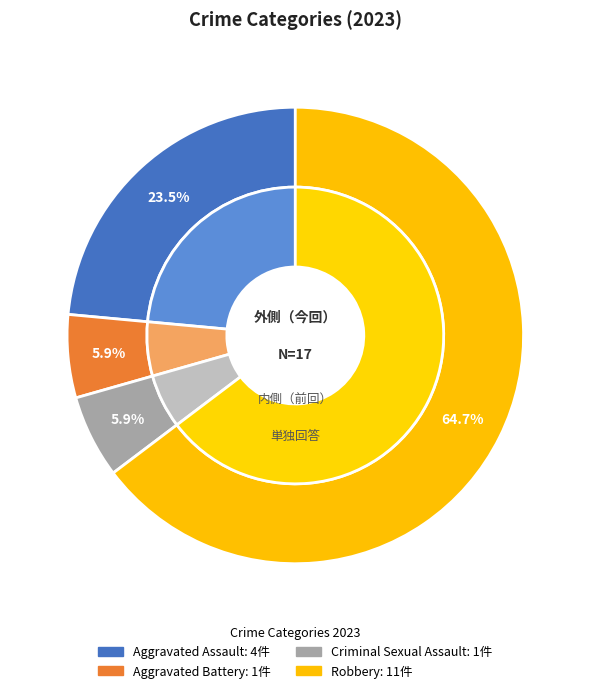

To the nearest percent, what portion does Criminal Sexual Assault represent?

6%